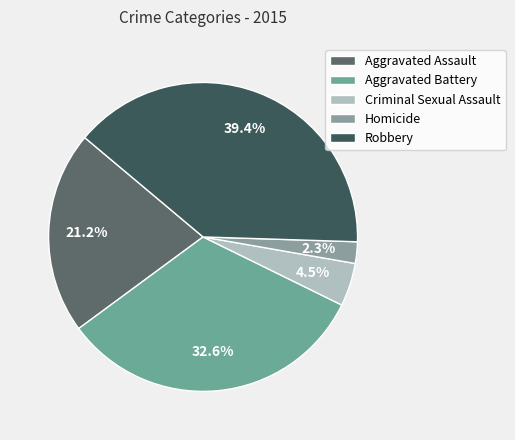

What percentage is the Aggravated Assault slice, to the nearest percent?

21%